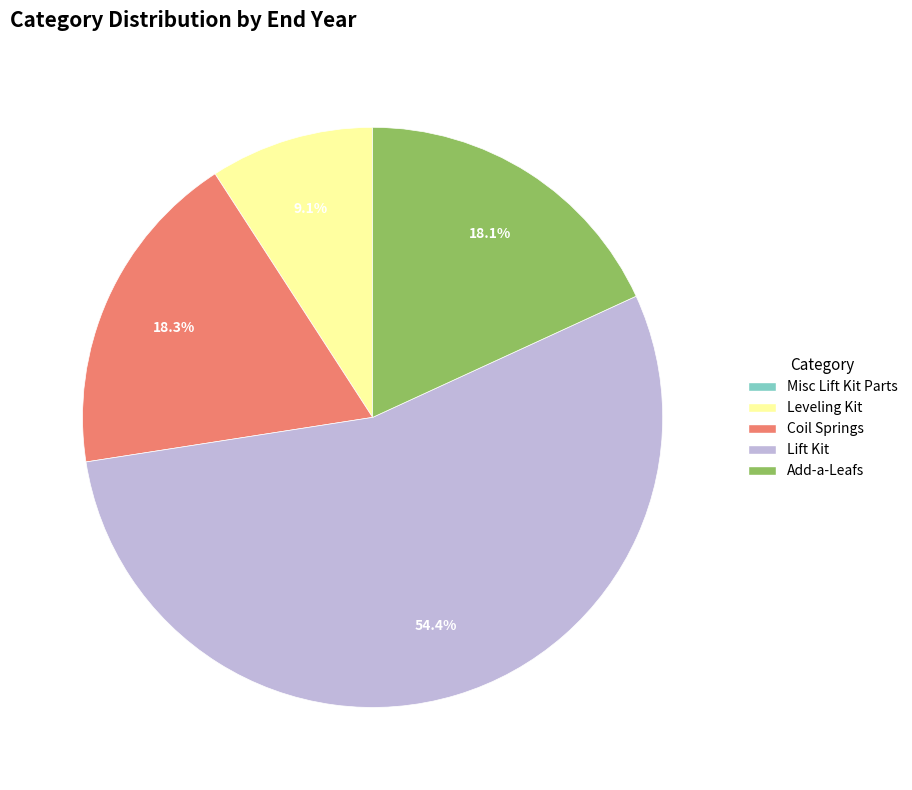

Is there any slice that represents more than half of the pie?

Yes